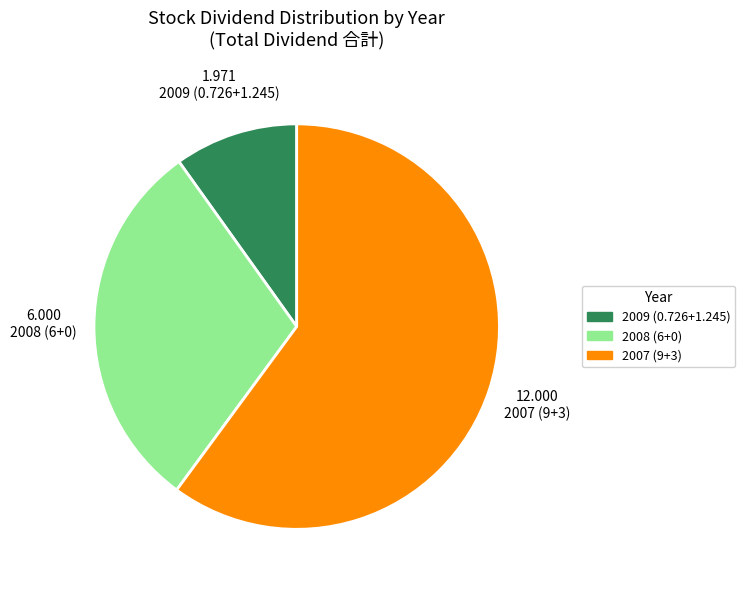

Do 2008 (6+0) and 2007 (9+3) together represent more than half of the pie?

Yes